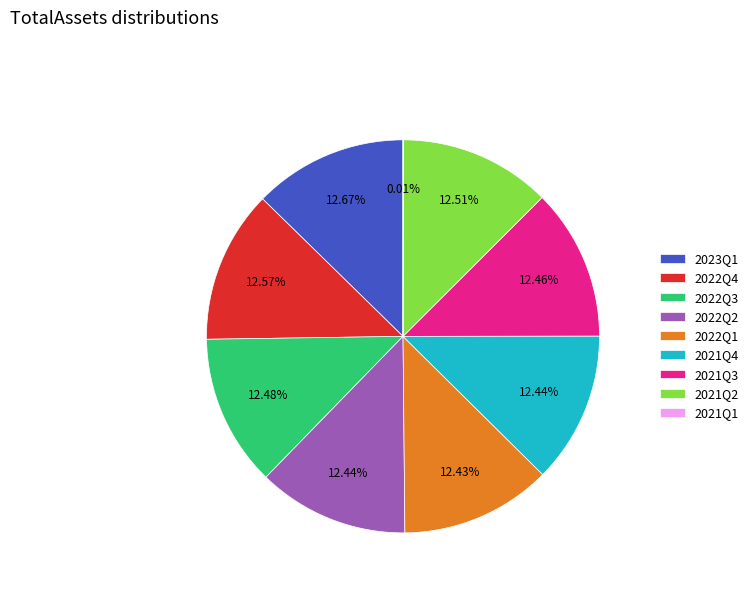

Is there a majority slice in this chart?

No